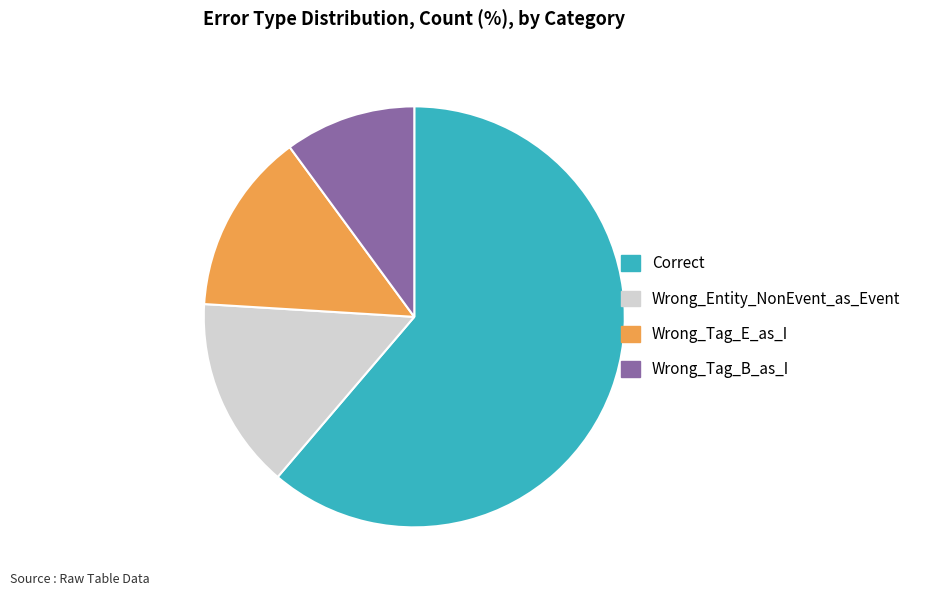

The Wrong_Entity_NonEvent_as_Event slice represents 28% of the pie. True or false?

False